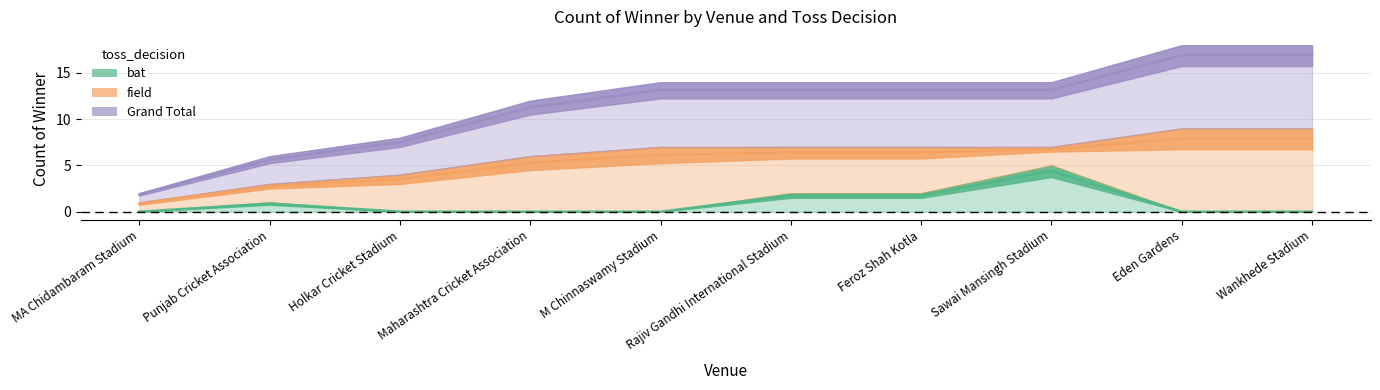

How many values in the Grand Total series exceed 13?

6